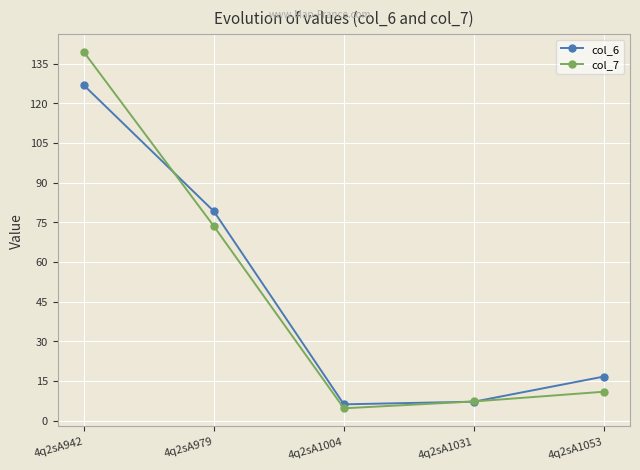

Reading left to right, transcribe all the data shown in this chart.

col_6: 126.8	79.1	6.1	7.1	16.6
col_7: 139.4	73.5	4.6	7.2	10.9